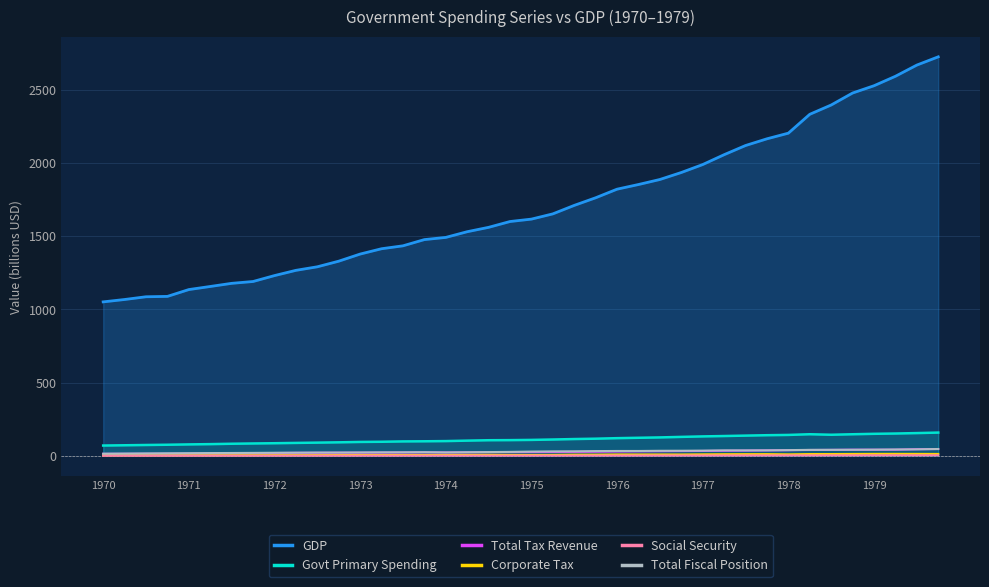

At which category does the chart reach its minimum across all series?

1970